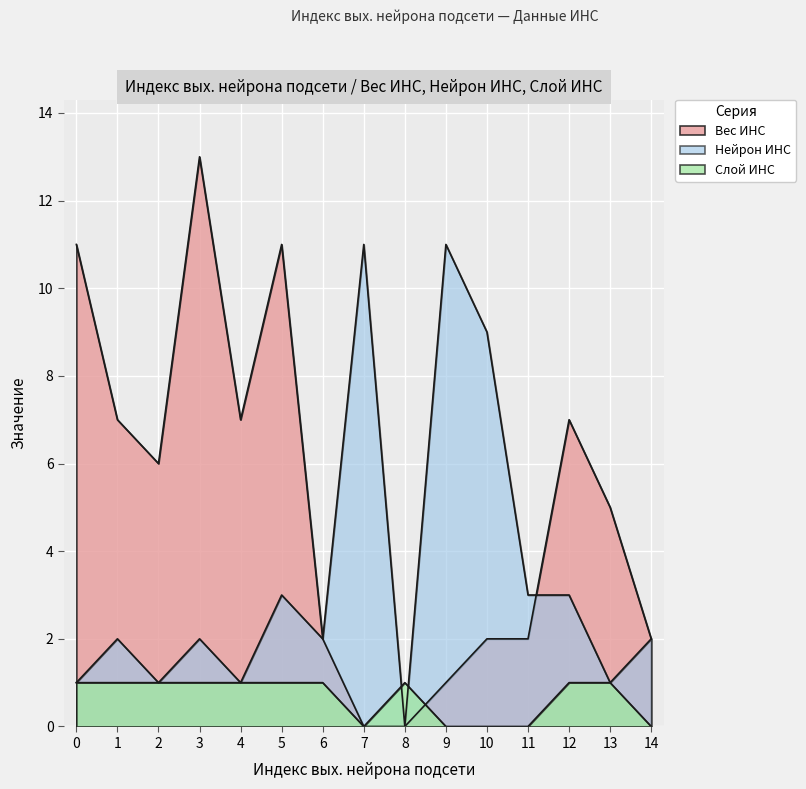

How many distinct data groups are displayed?

3